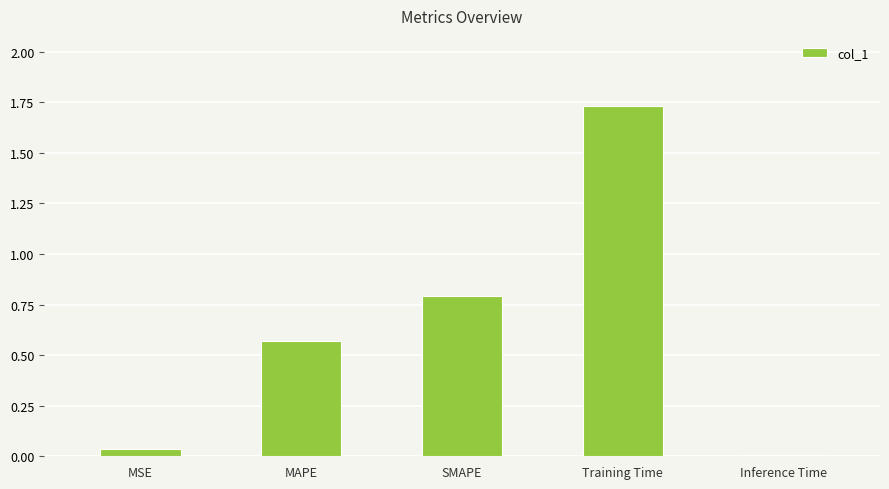

What is the sum of the values at Training Time and MAPE?

2.3